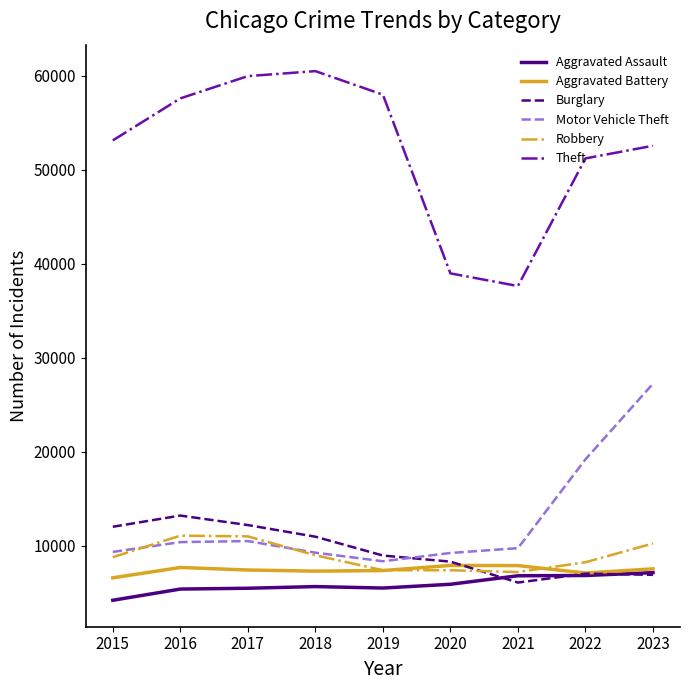

Which series has the largest total across all categories?

Theft